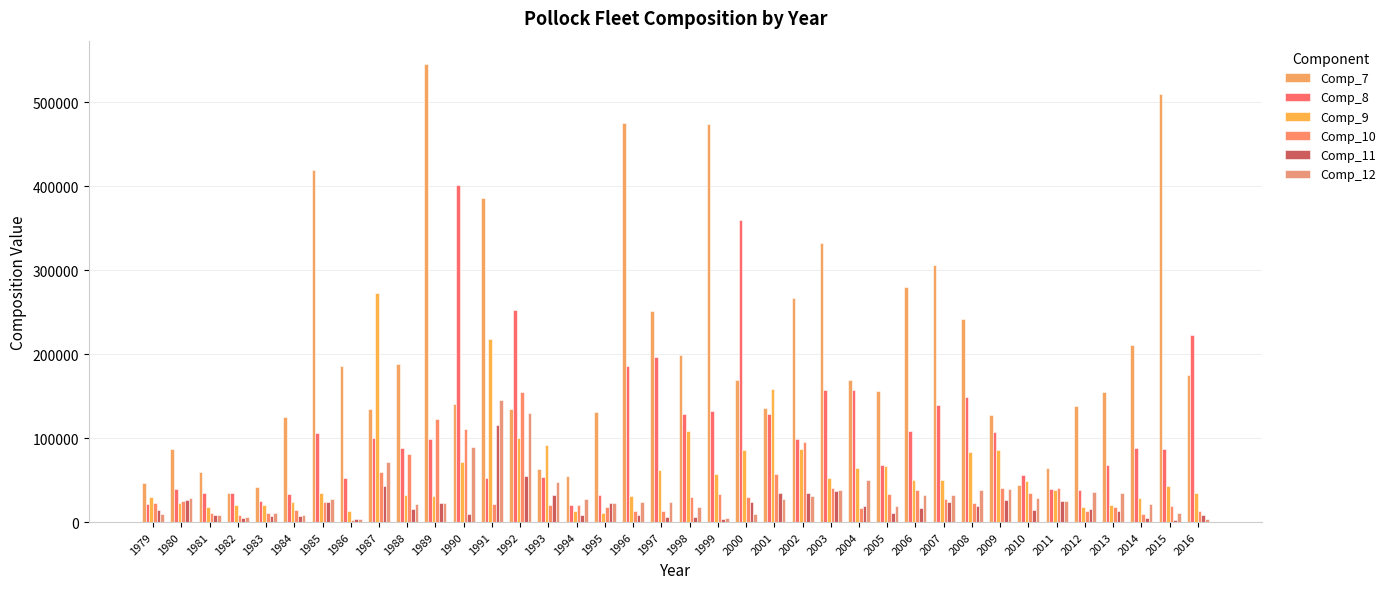

How many distinct data groups are displayed?

6